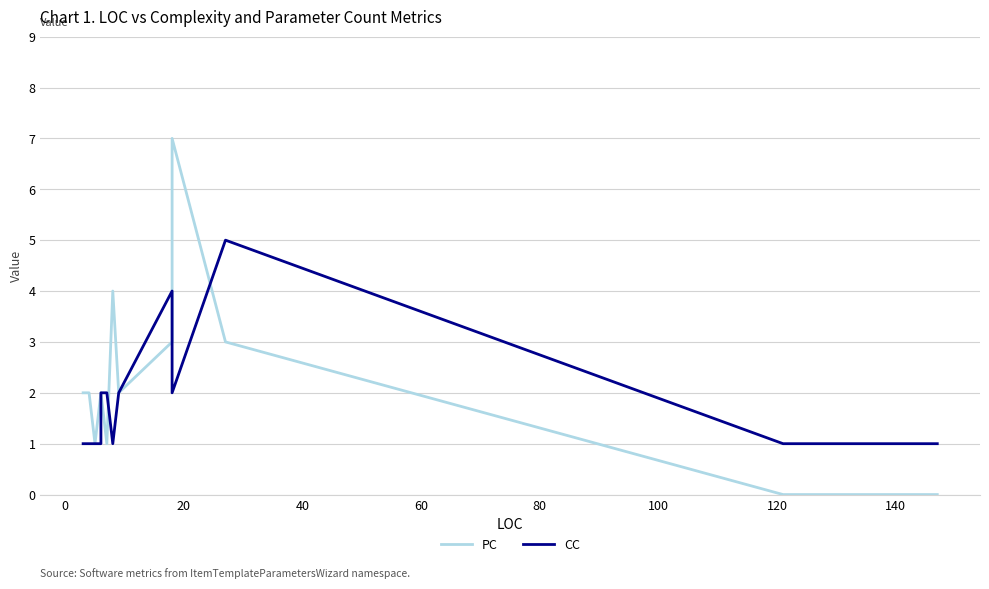

True or false: PC has a value of 1 at 0.

False